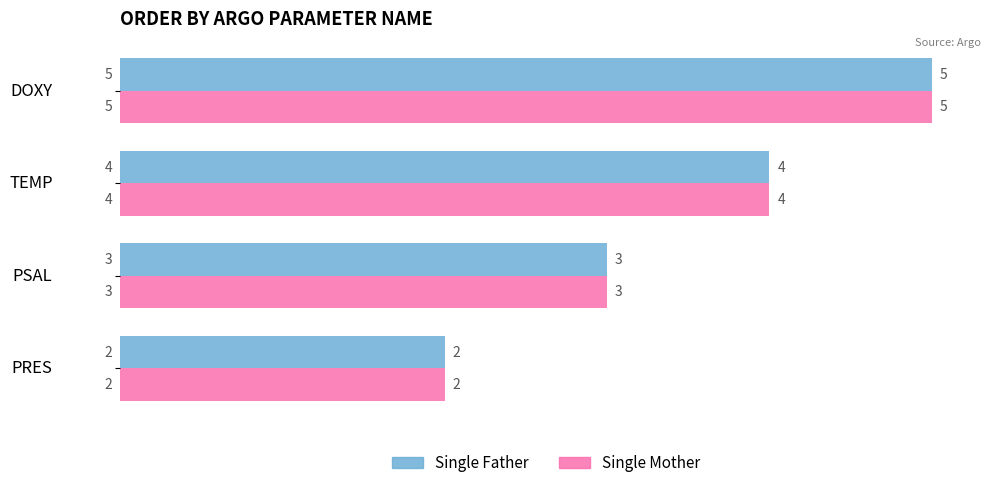

Which label corresponds to the largest value in the chart?

DOXY